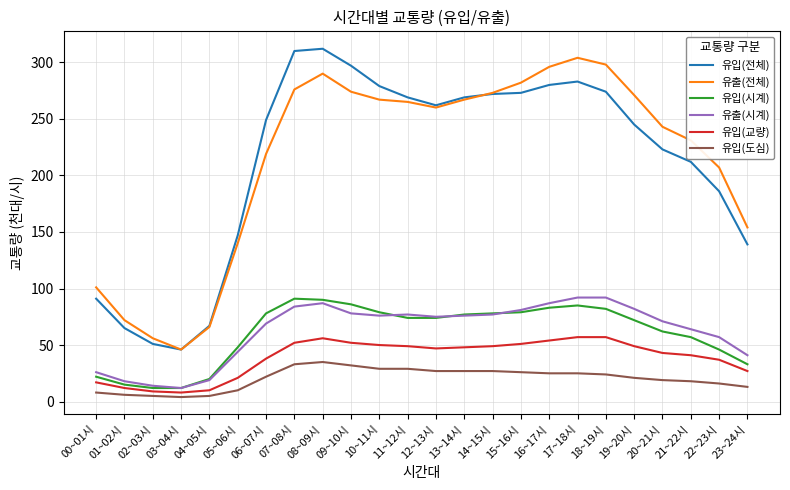

The value of 유입(교량) at 20~21시 is 24. True or false?

False